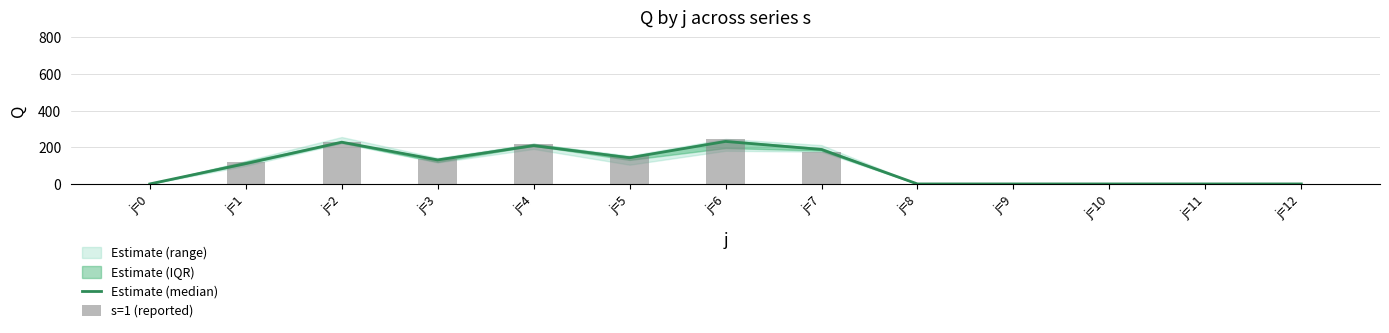

The value of s=1 (reported) at j=8 is 0. True or false?

True